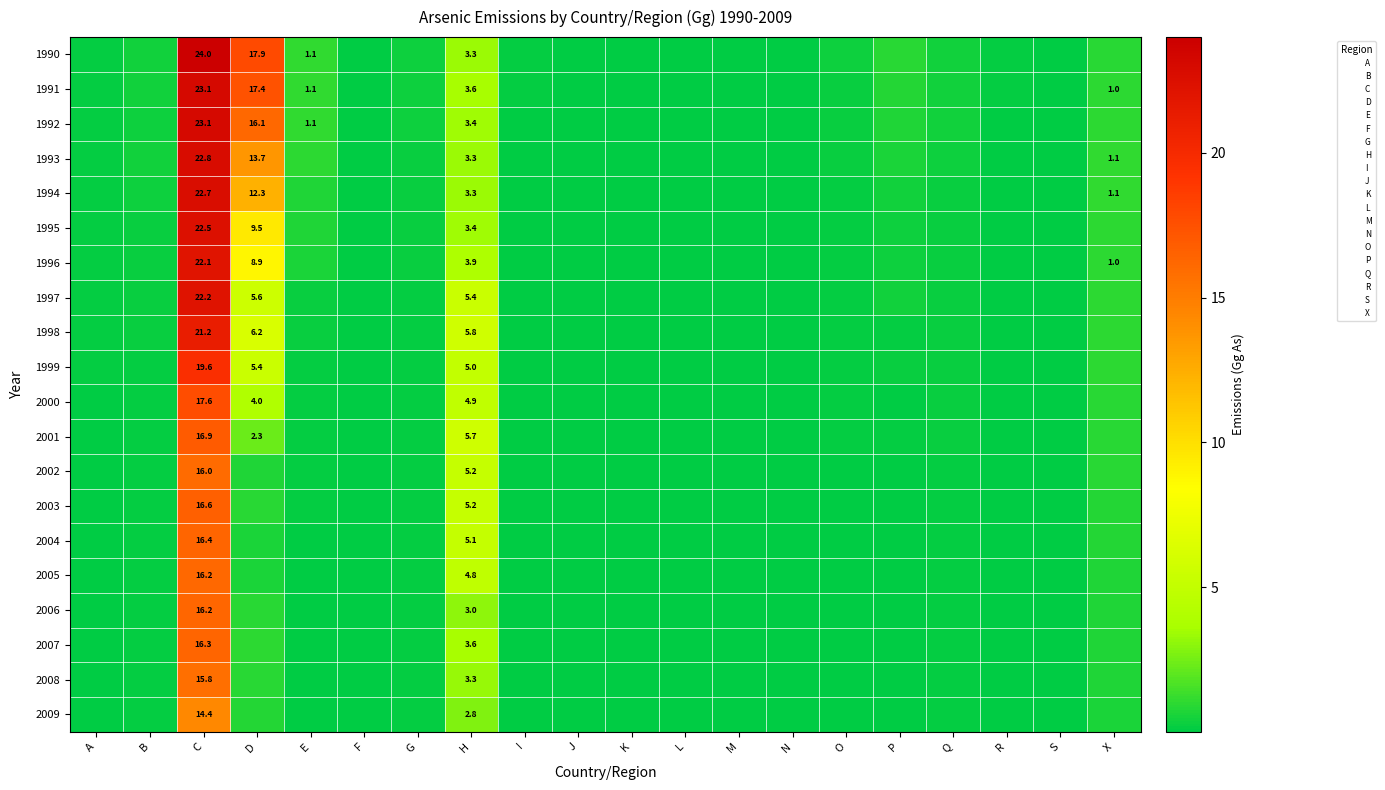

Rank the categories by 1996 value from highest to lowest.

C, D, H, X, E, P, B, Q, G, O, A, I, F, R, N, S, M, J, K, L